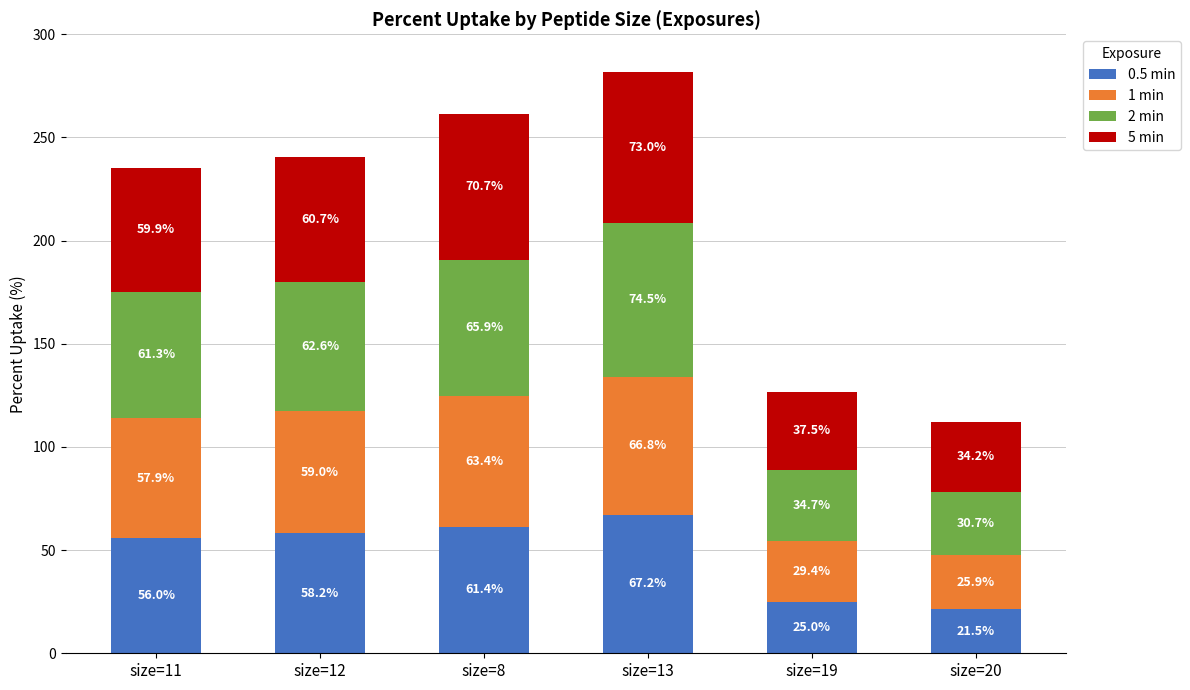

At which category is the sum across all series the highest?

size=13